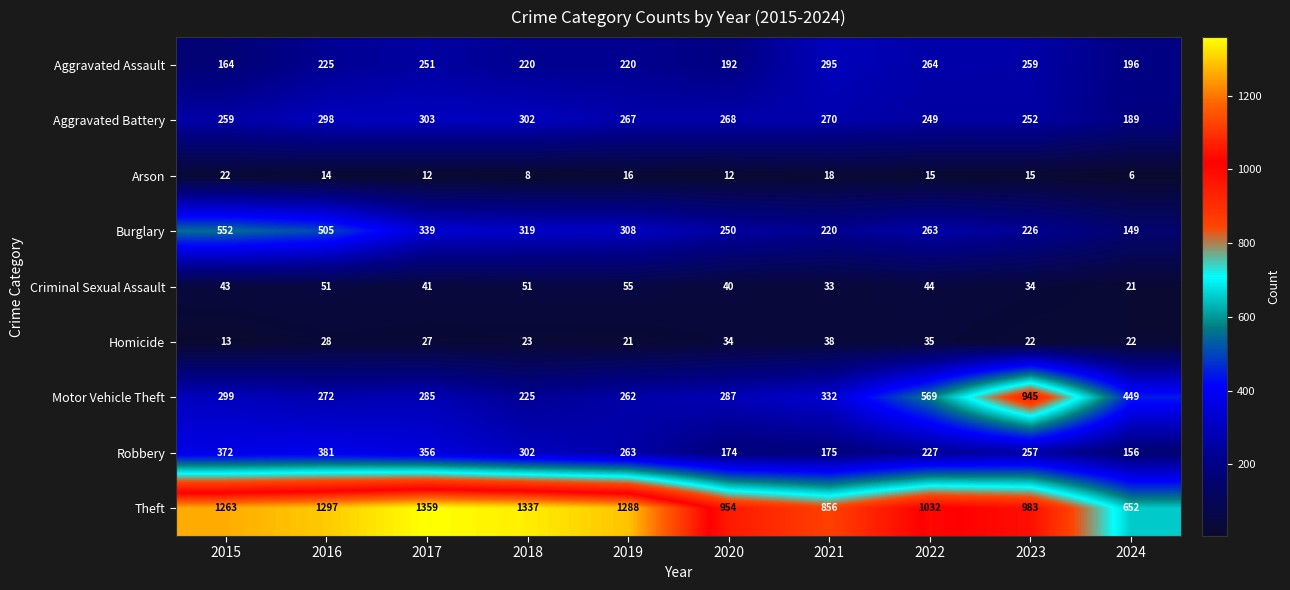

At how many categories does at least one series exceed 456?

10